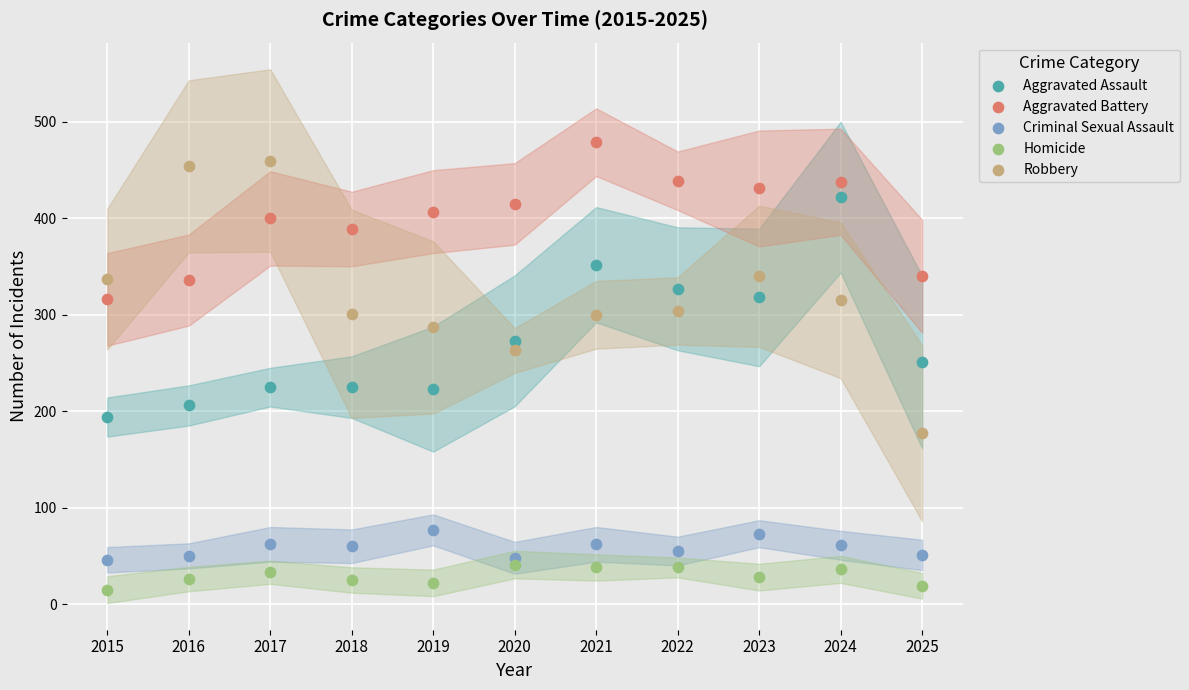

Across all data points, what is the range of Y values (max minus min)?

464